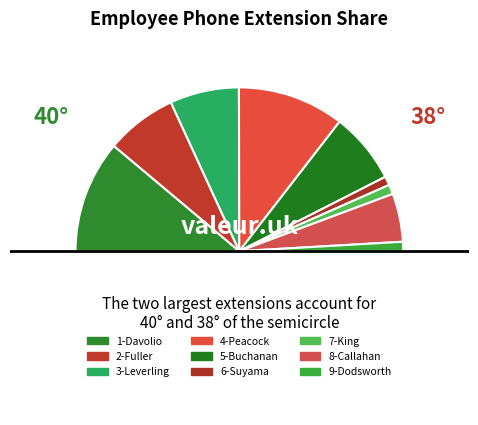

How many slices are in this pie chart?

10